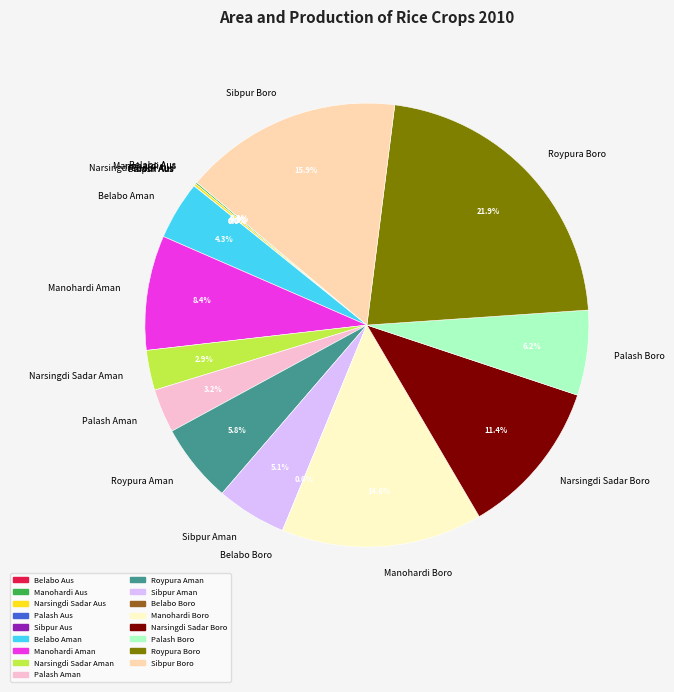

Approximately how many times larger is the value at Roypura Aman compared to Roypura Boro?

0.3